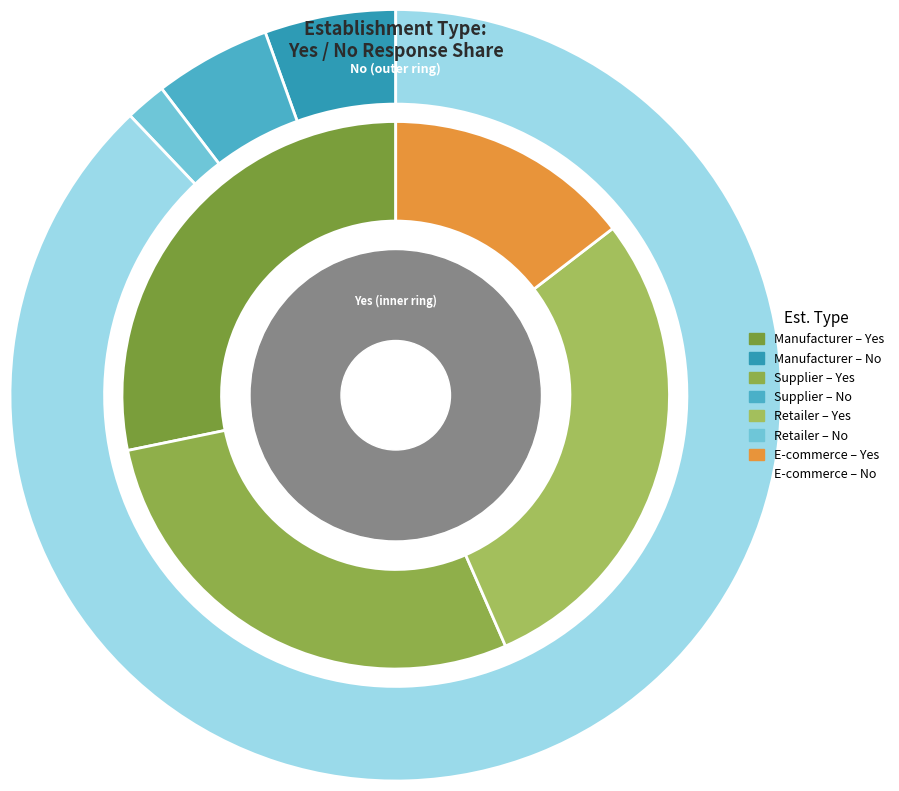

Rank the series by their average value, from lowest to highest.

No, Yes